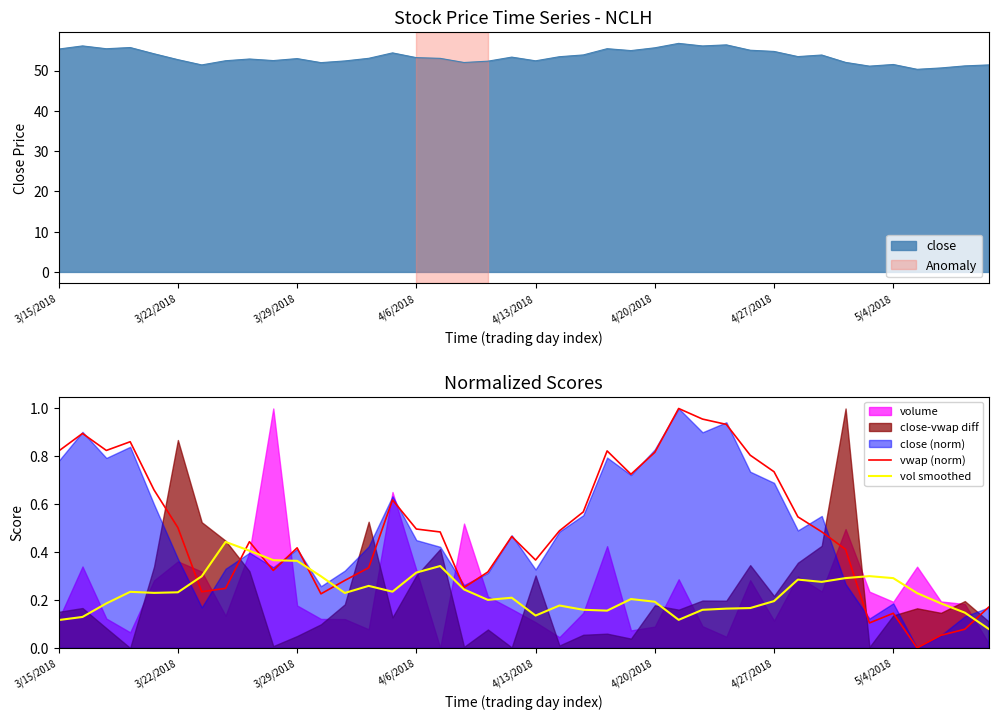

Reading left to right, what are all the values shown in this chart?

vwap (norm): 0.8	0.9	0.8	0.9	0.7	0.5	0.2	0.2	0.4	0.3	0.4	0.2	0.3	0.3	0.6	0.5	0.5	0.3	0.3	0.5	0.4	0.5	0.6	0.8	0.7	0.8	1.0	1.0	0.9	0.8	0.7	0.5	0.5	0.4	0.1	0.1	0.0	0.1	0.1	0.2
vol smoothed: 0.1	0.1	0.2	0.2	0.2	0.2	0.3	0.4	0.4	0.4	0.4	0.3	0.2	0.3	0.2	0.3	0.3	0.2	0.2	0.2	0.1	0.2	0.2	0.2	0.2	0.2	0.1	0.2	0.2	0.2	0.2	0.3	0.3	0.3	0.3	0.3	0.2	0.2	0.1	0.1